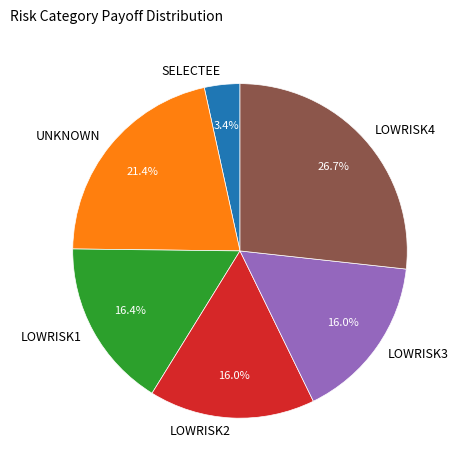

Is it true that UNKNOWN is 11% of the pie?

False